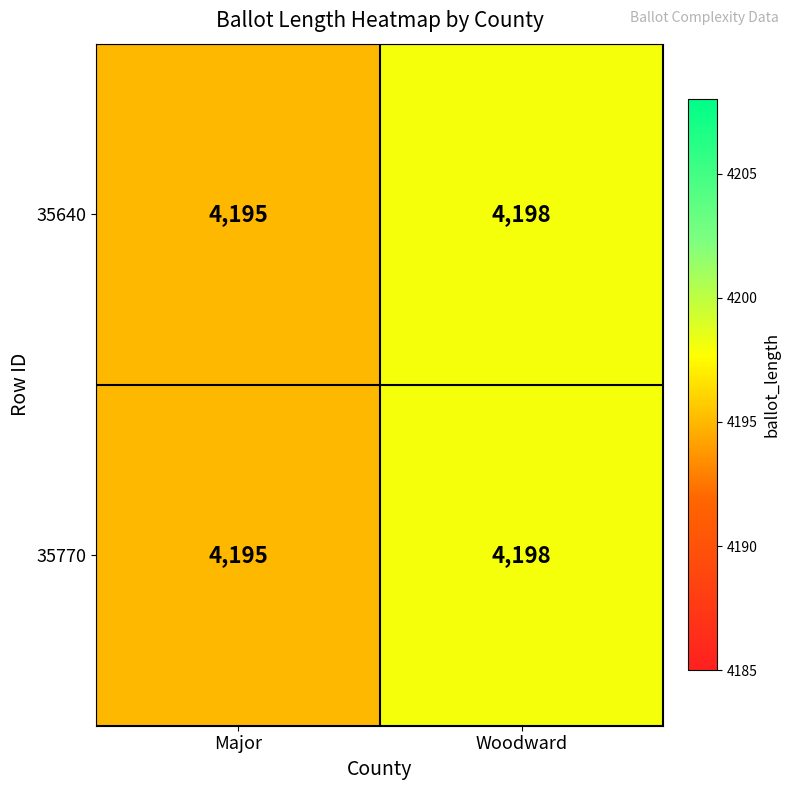

What is the maximum value shown in the chart?

4198